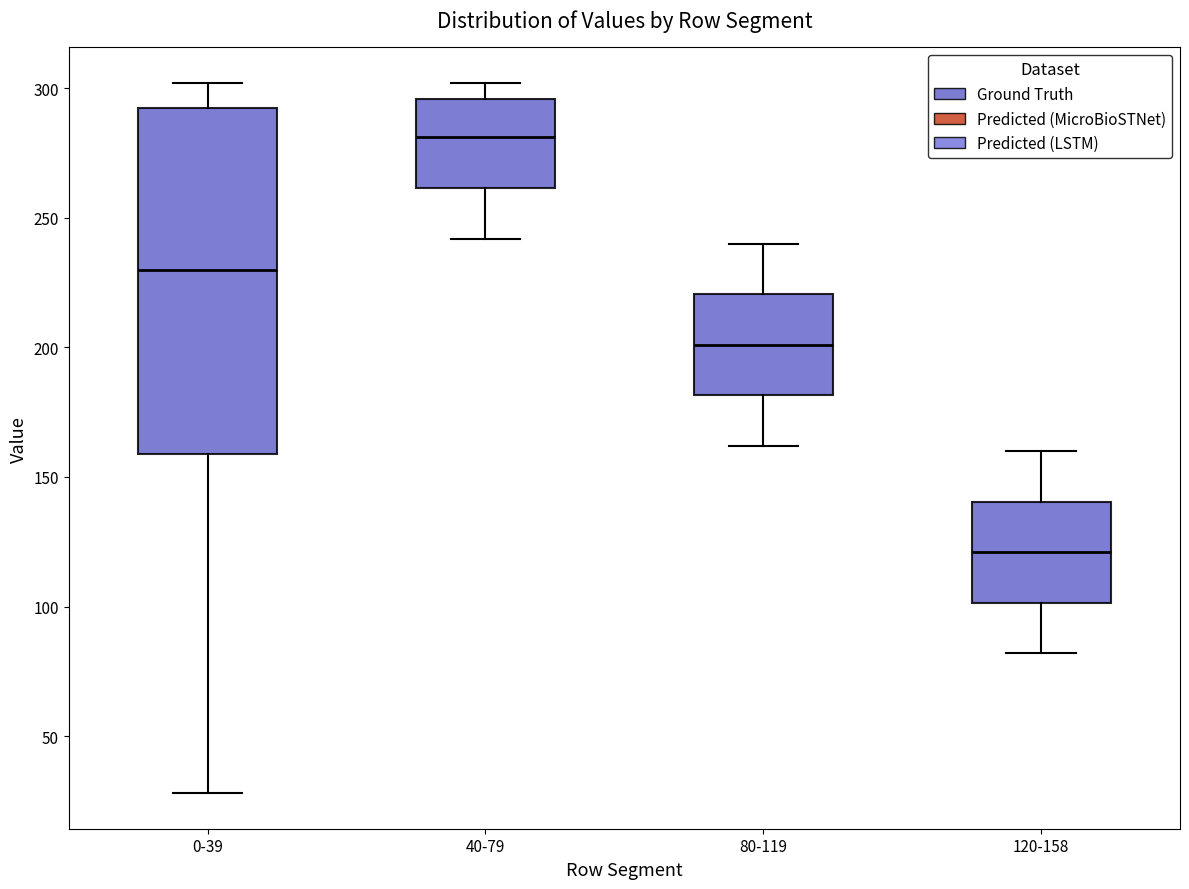

Reading left to right, transcribe this box plot: for each box, give where its median line is, the range the box spans, and where its two whiskers end, as read against the y-axis. The values are not printed on the chart, so give them approximately, as read against the axis.

0-39: median 230, box 160 to 295, whiskers 30 to 300
40-79: median 280, box 260 to 295, whiskers 240 to 300
80-119: median 200, box 180 to 220, whiskers 160 to 240
120-158: median 120, box 100 to 140, whiskers 80 to 160